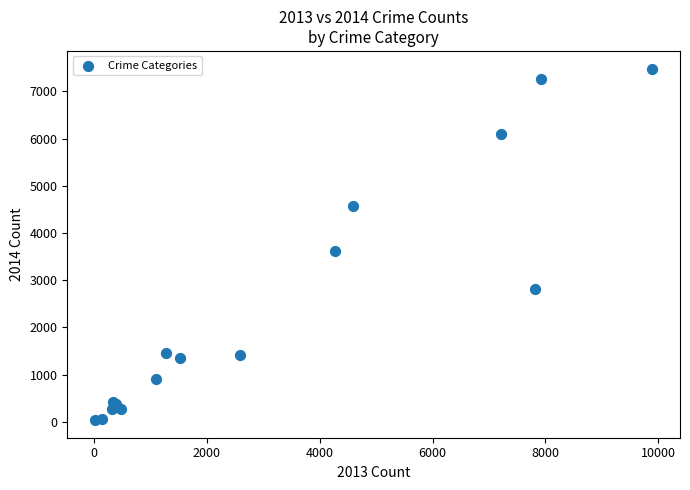

What Y value in the scatter plot is closest to 3761?

3626